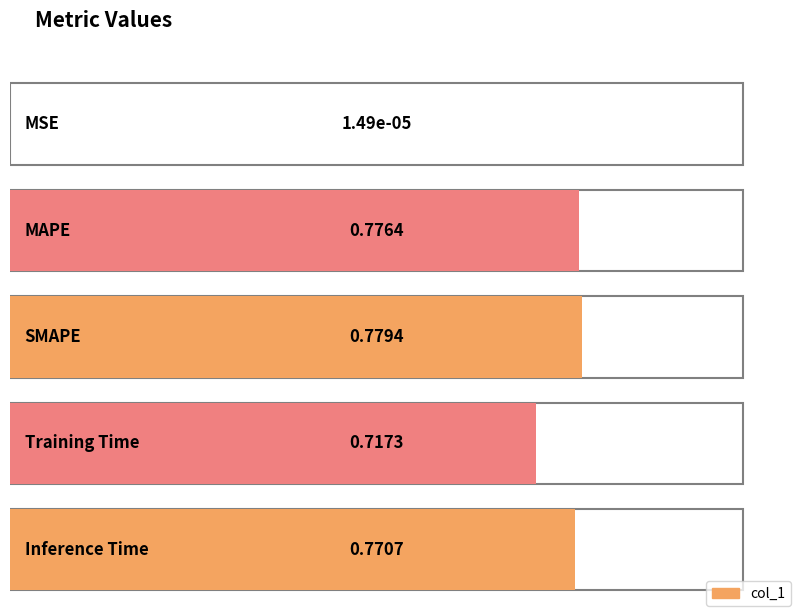

Is it true that the value at MAPE is 0.8?

True